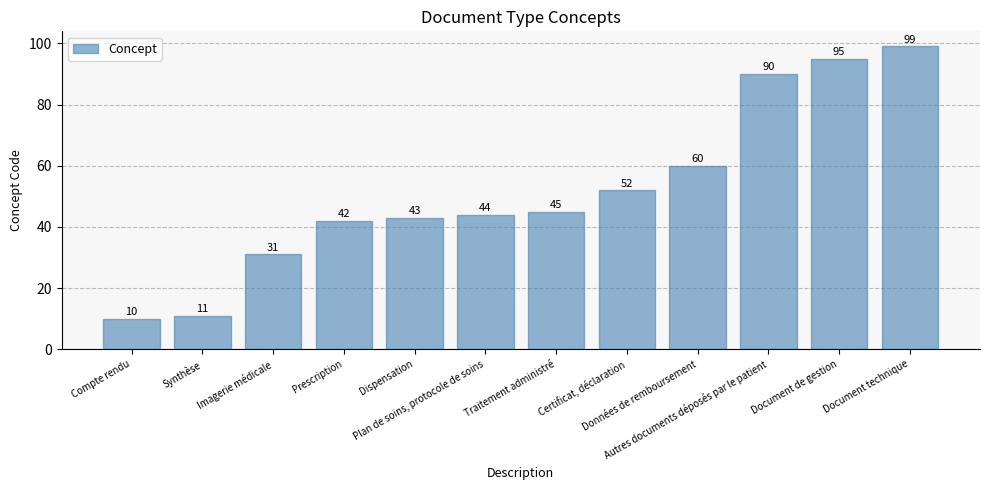

Which has a higher value, Synthèse or Traitement administré?

Traitement administré